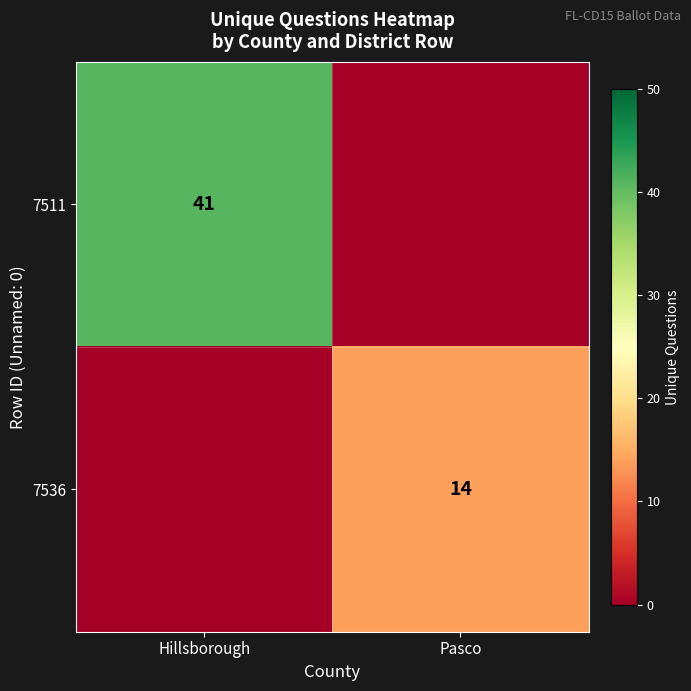

The 7511 series shows 41 at Hillsborough. True or false?

True